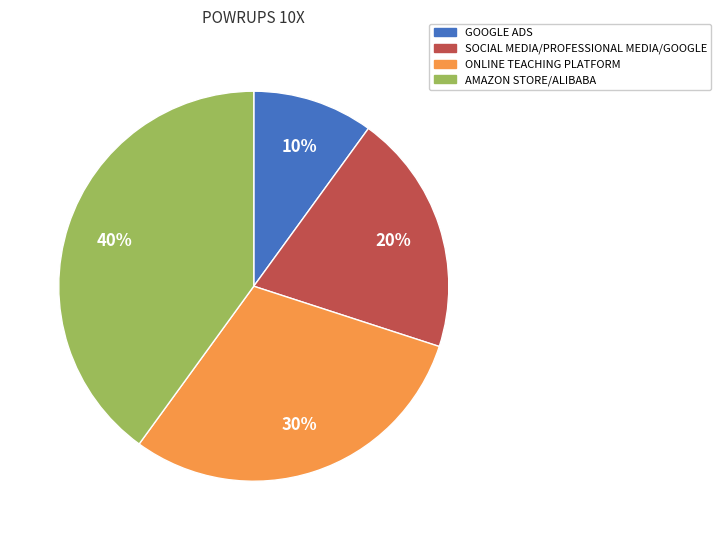

Is the sum of ONLINE TEACHING PLATFORM and AMAZON STORE/ALIBABA greater than half?

Yes